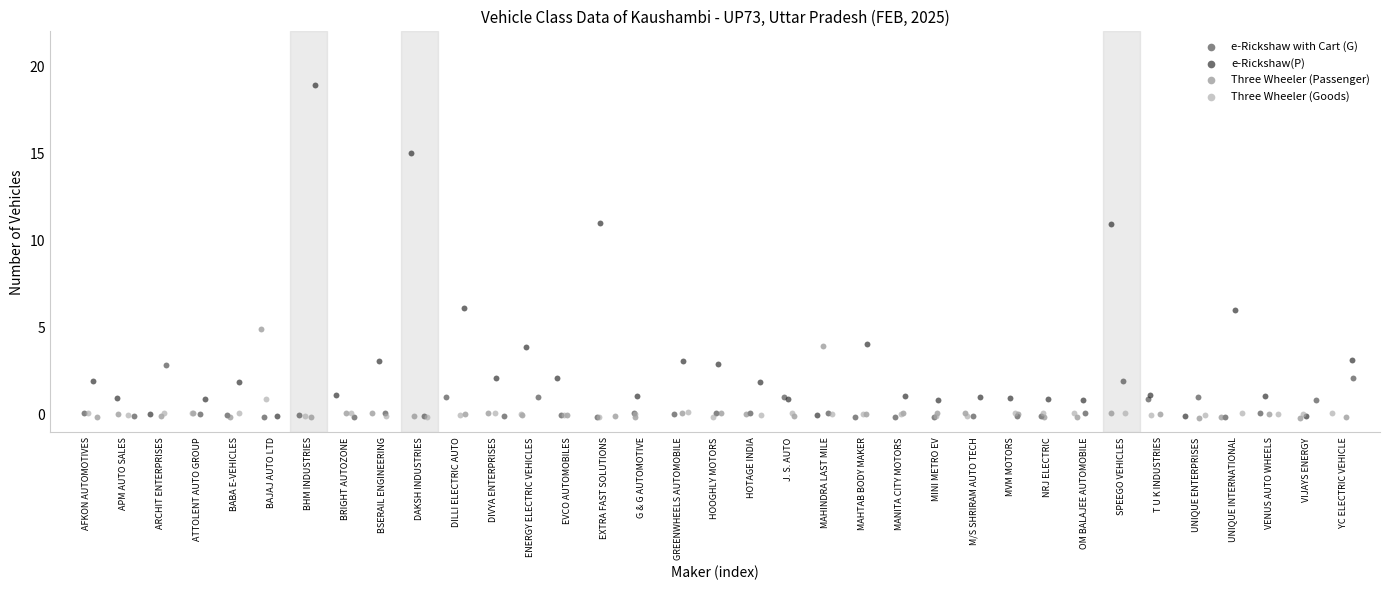

Which series contains the highest Y value?

e-Rickshaw(P)